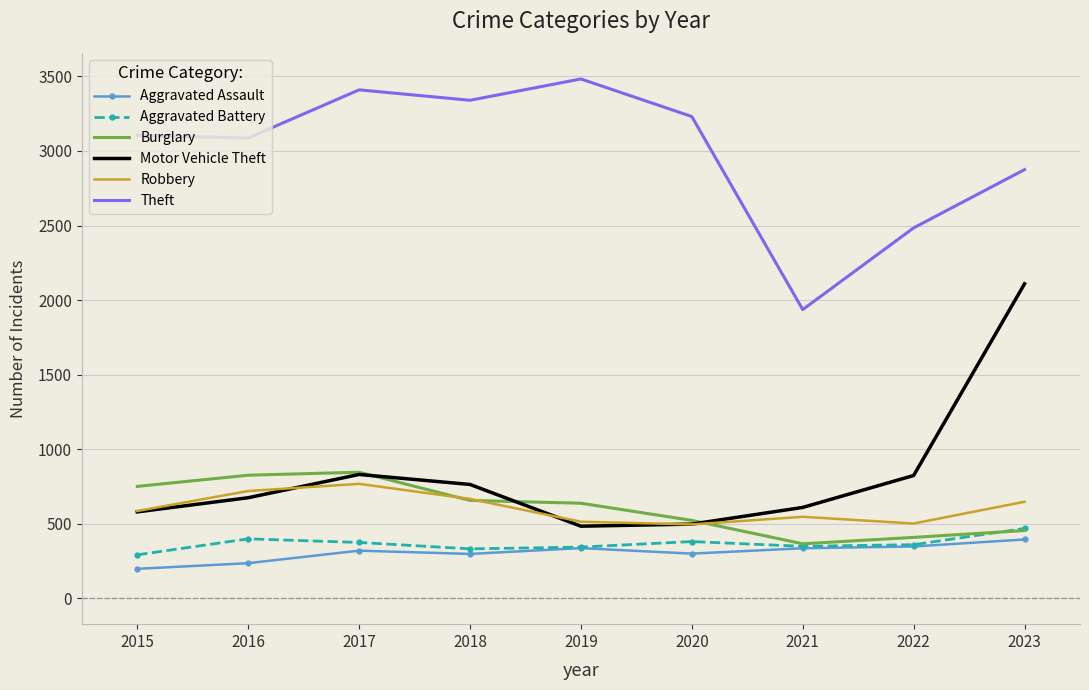

At which category is the sum across all series the highest?

2023